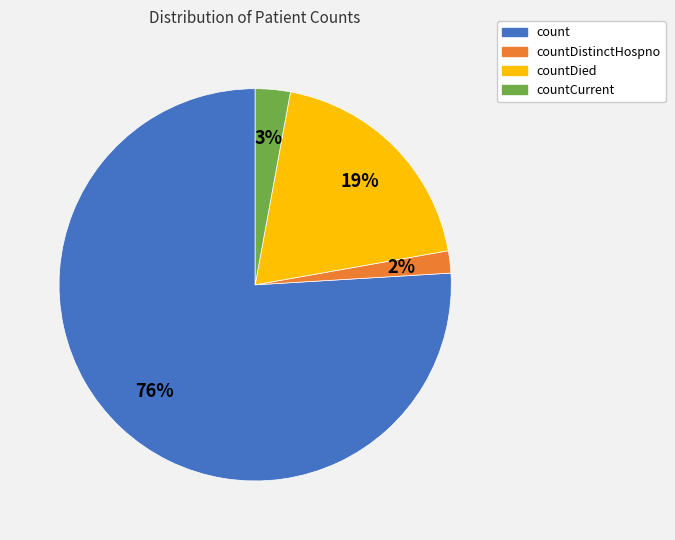

Combined, do countDied and countDistinctHospno account for over 50%?

No